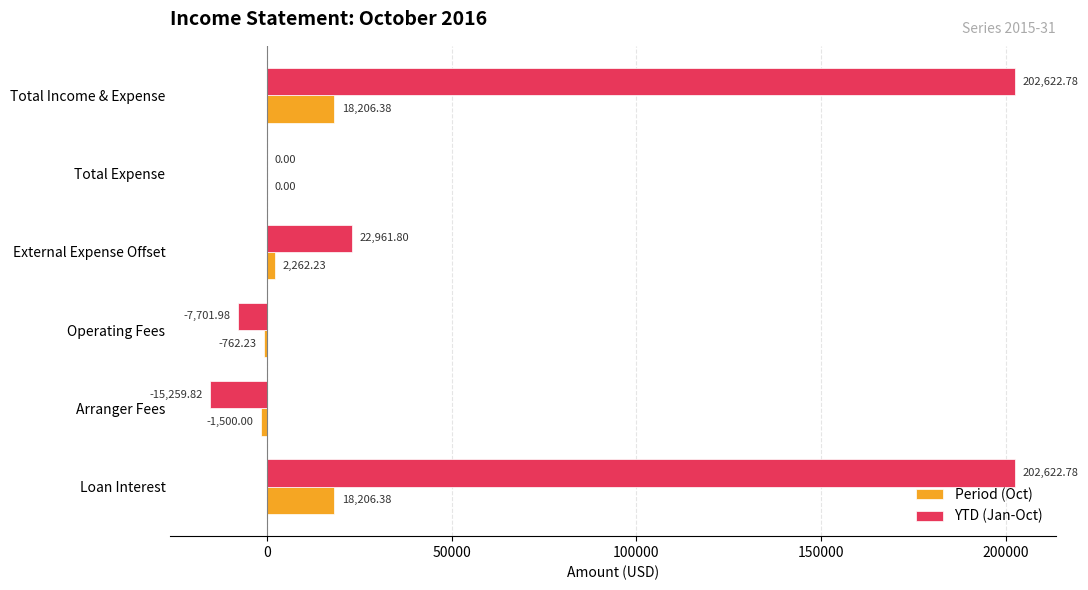

What are all the series names shown in the legend?

Period (Oct), YTD (Jan-Oct)